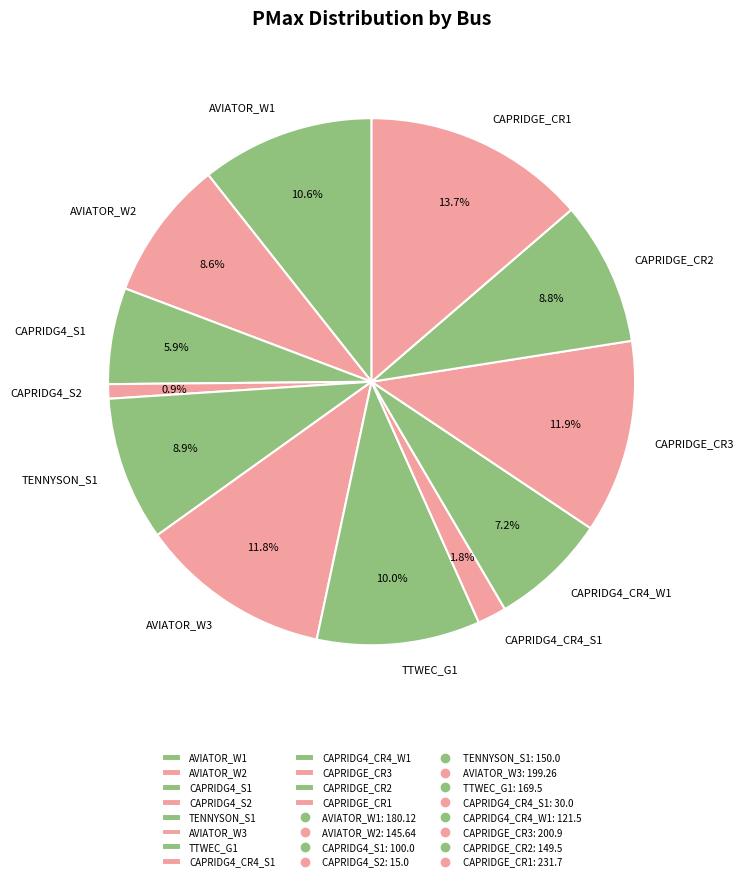

Which has a higher value, CAPRIDG4_CR4_W1 or CAPRIDGE_CR3?

CAPRIDGE_CR3